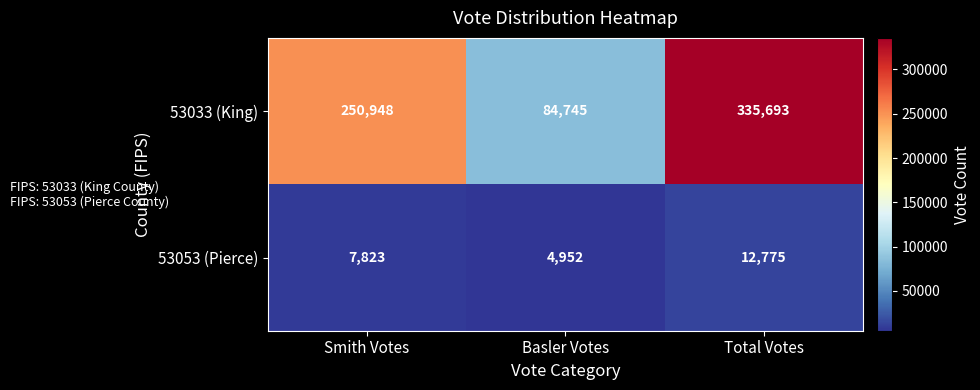

List the series in order of their overall mean, highest first.

53033 (King), 53053 (Pierce)